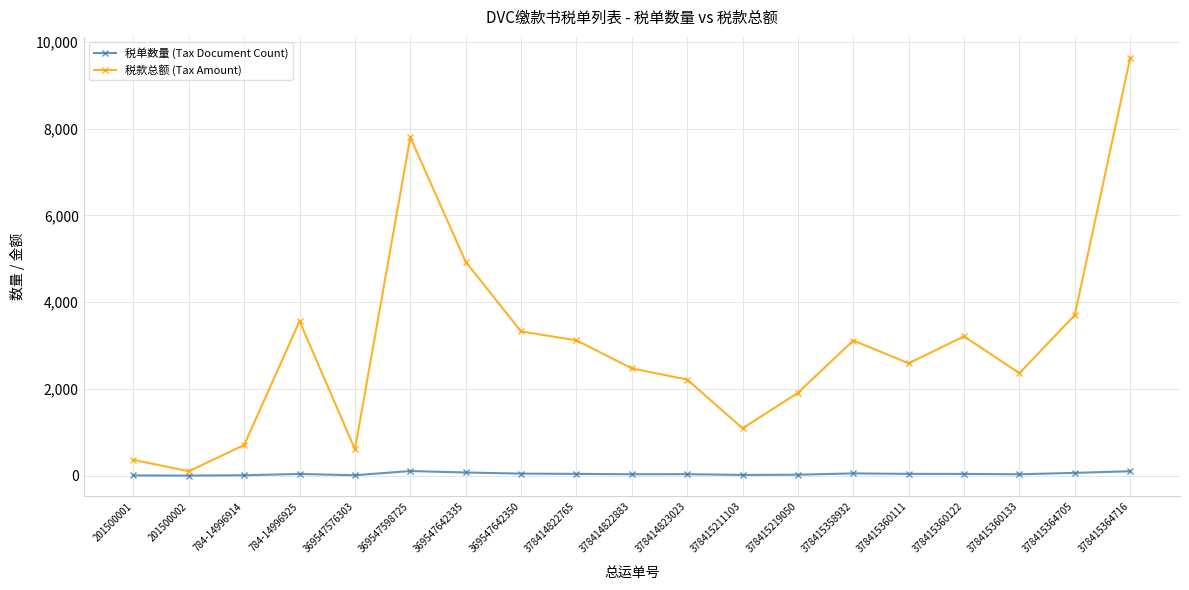

Is it true that 税款总额 (Tax Amount) equals 3119.1 at 378414822765?

True